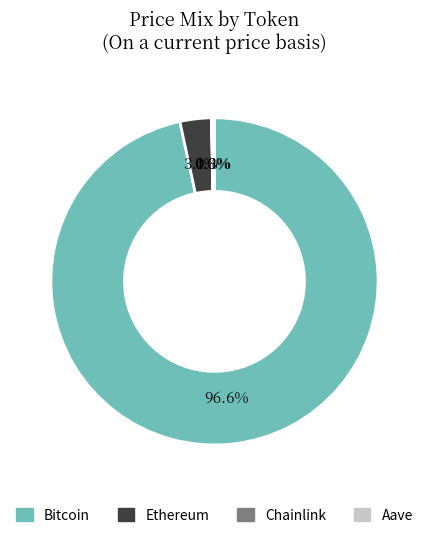

What is the largest slice in the pie chart?

Bitcoin